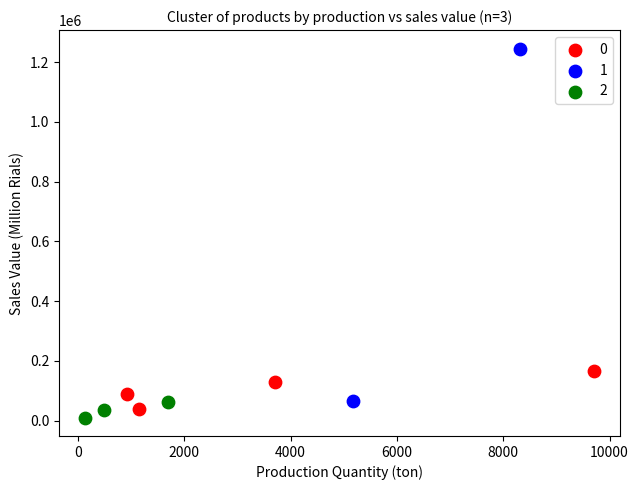

What are all the series names shown in the legend?

0, 1, 2